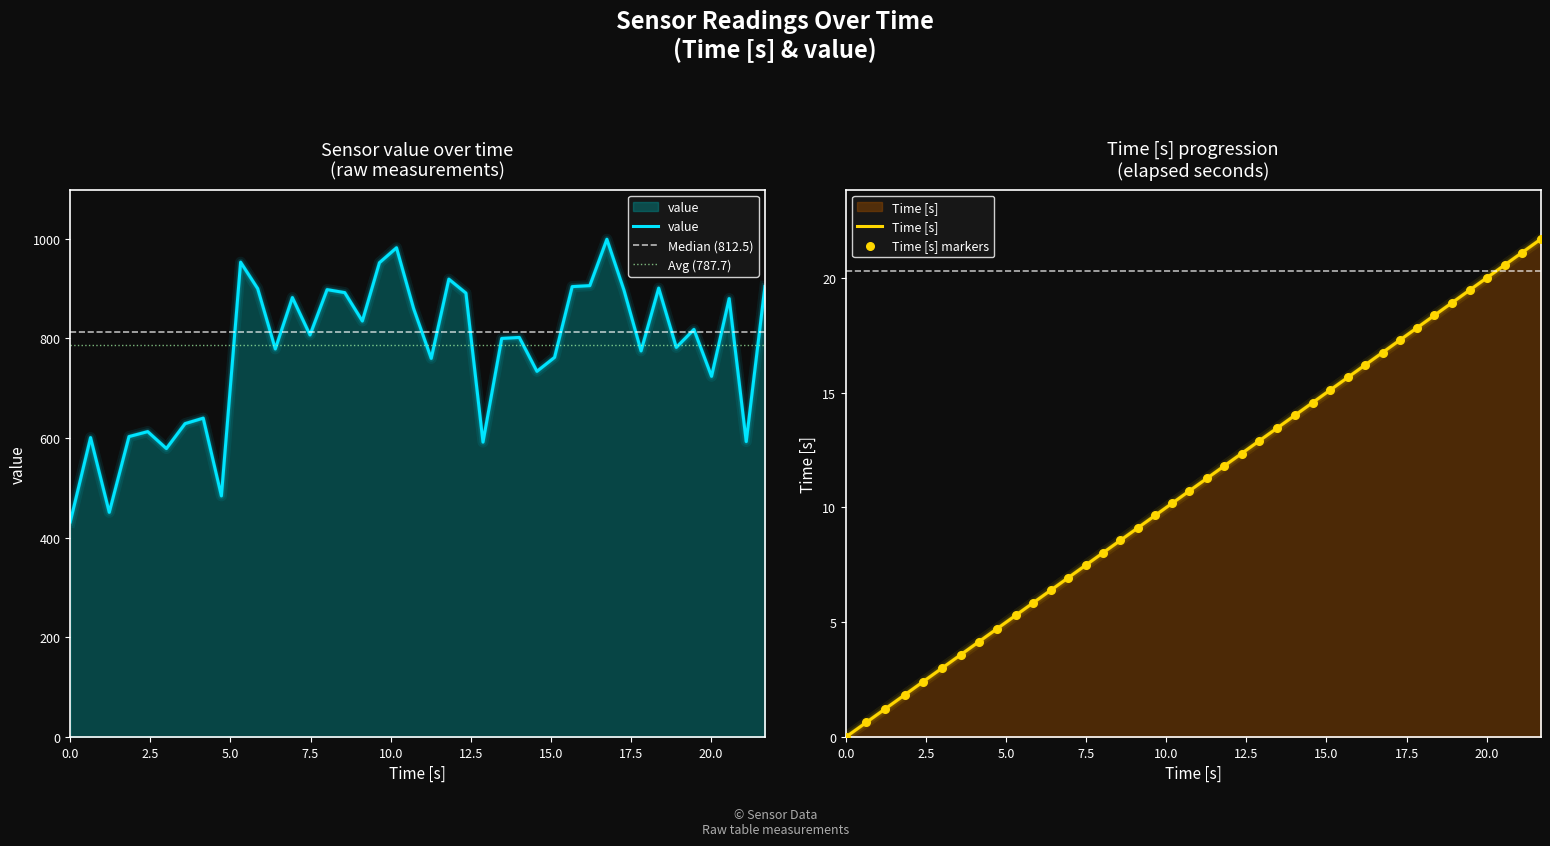

Which series has the widest spread of Y values?

value